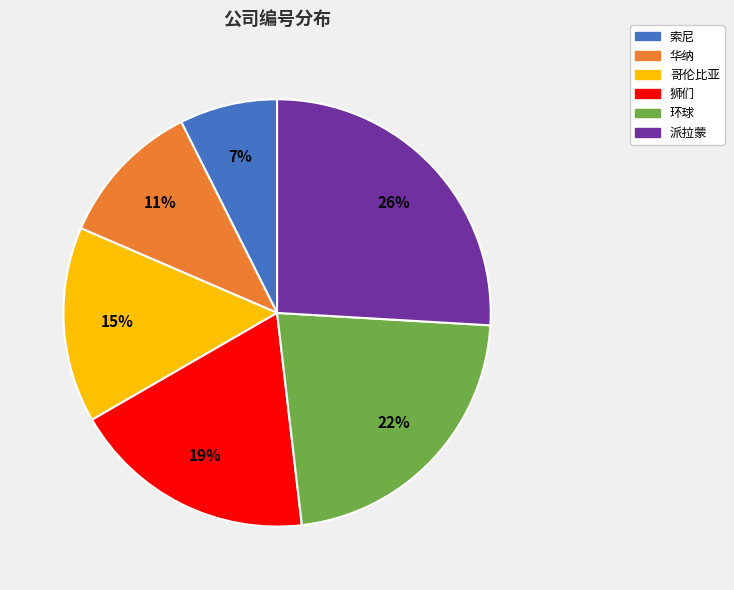

To the nearest percent, what percentage of the pie is 环球?

22%